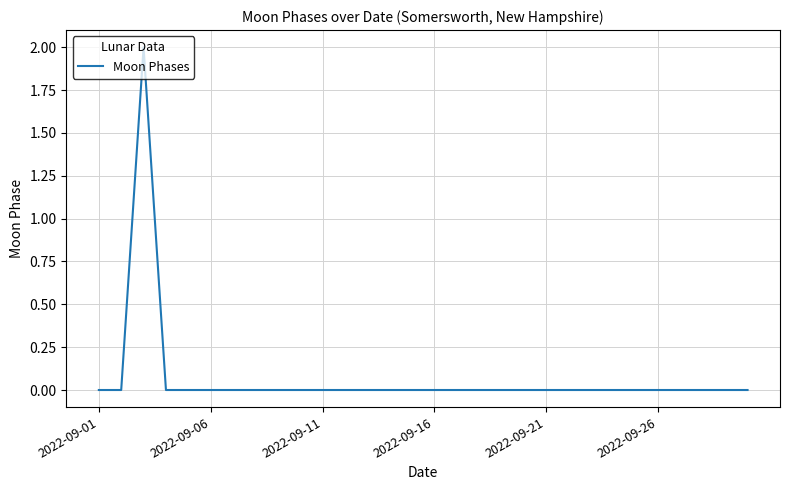

How many lines are shown in the chart?

1